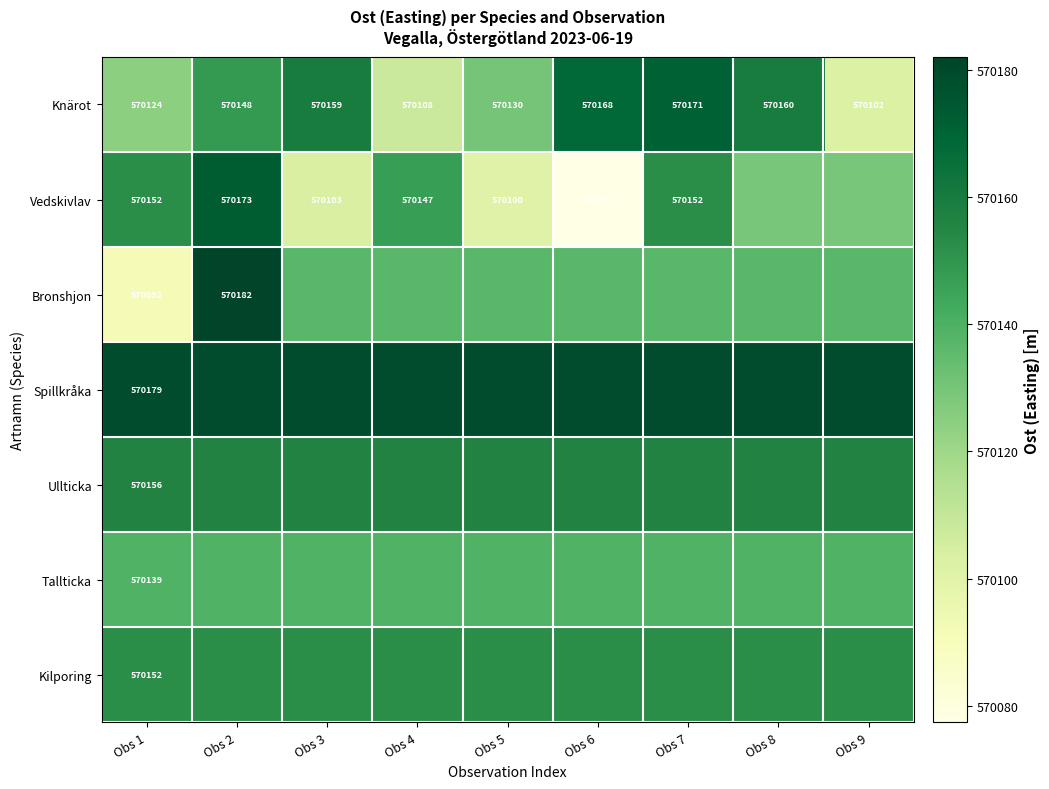

Is the value of Bronshjon at Obs 1 greater than the value of Knärot at Obs 8?

No